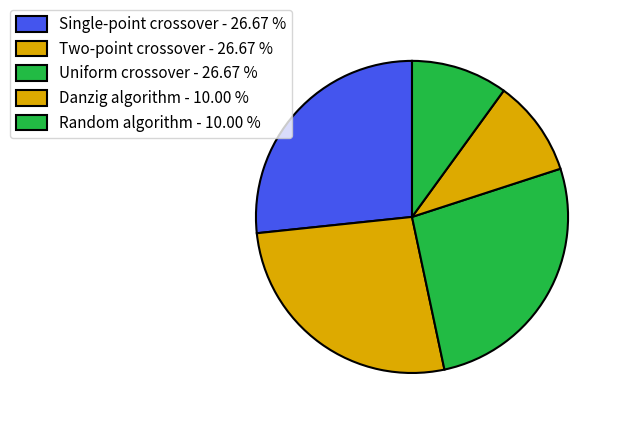

The Two-point crossover slice represents 27% of the pie. True or false?

True